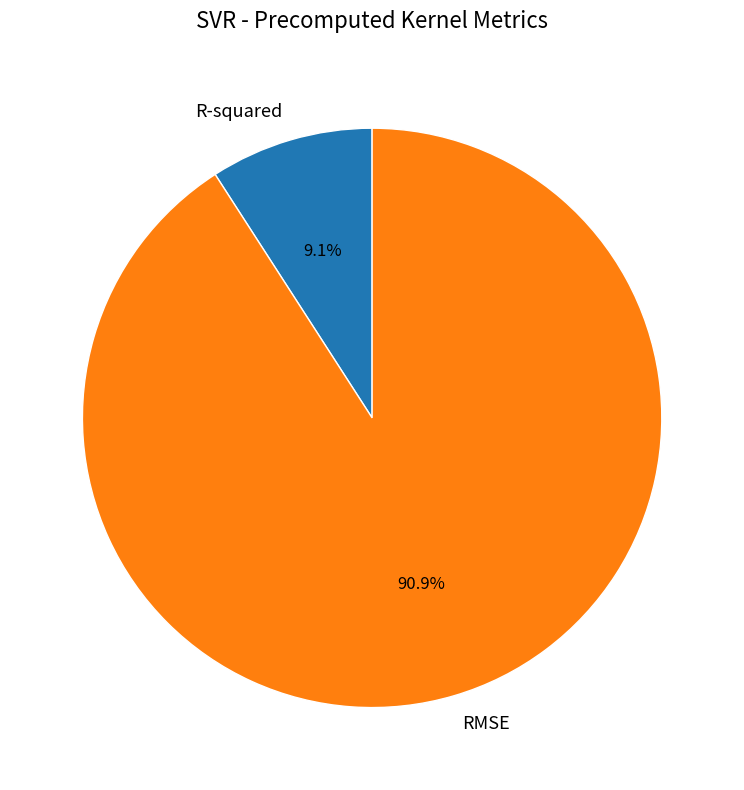

True or false: R-squared accounts for 9% of the total.

True